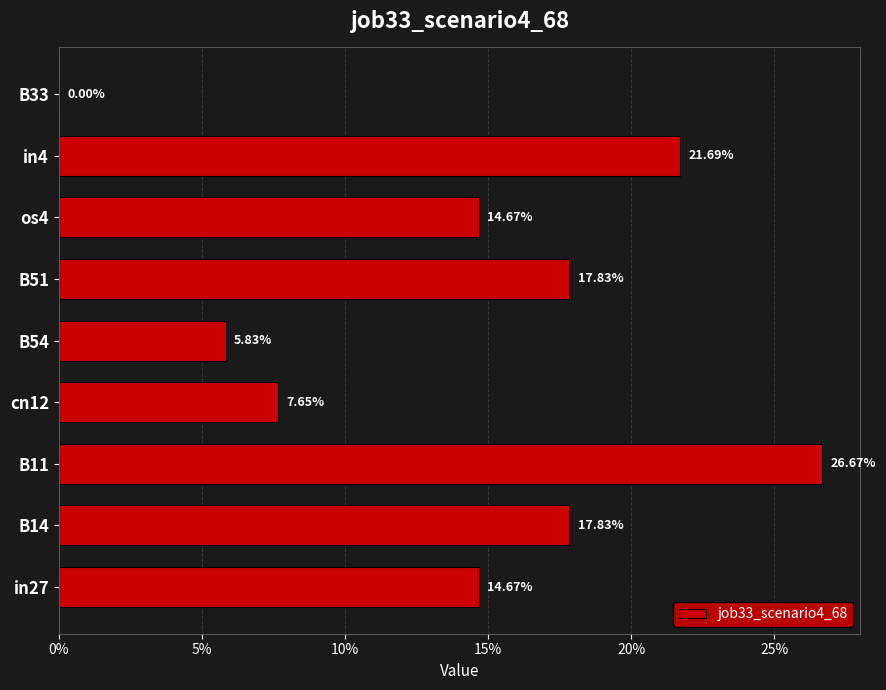

Are the bars horizontal?

Yes